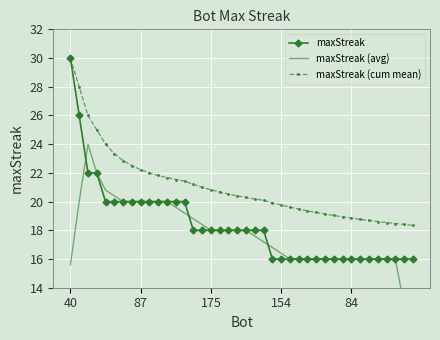

What is the lowest value of the maxStreak series?

16.0